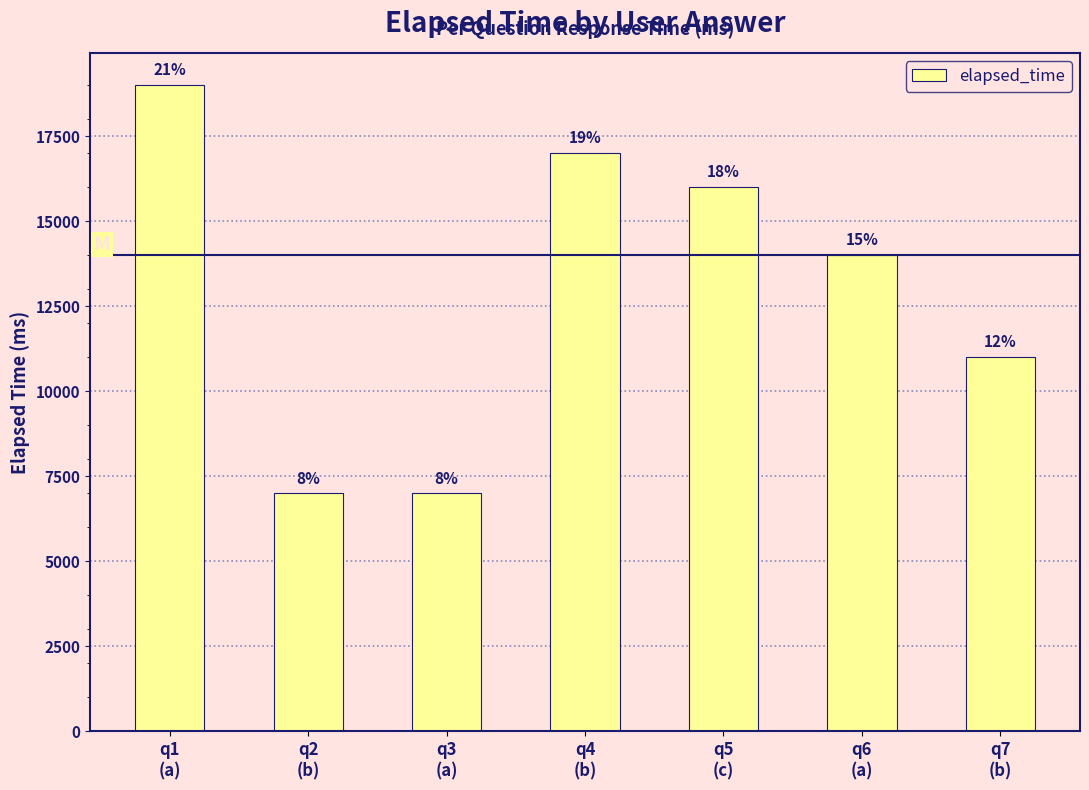

Rank the categories by value from highest to lowest.

q1
(a), q4
(b), q5
(c), q6
(a), q7
(b), q2
(b), q3
(a)